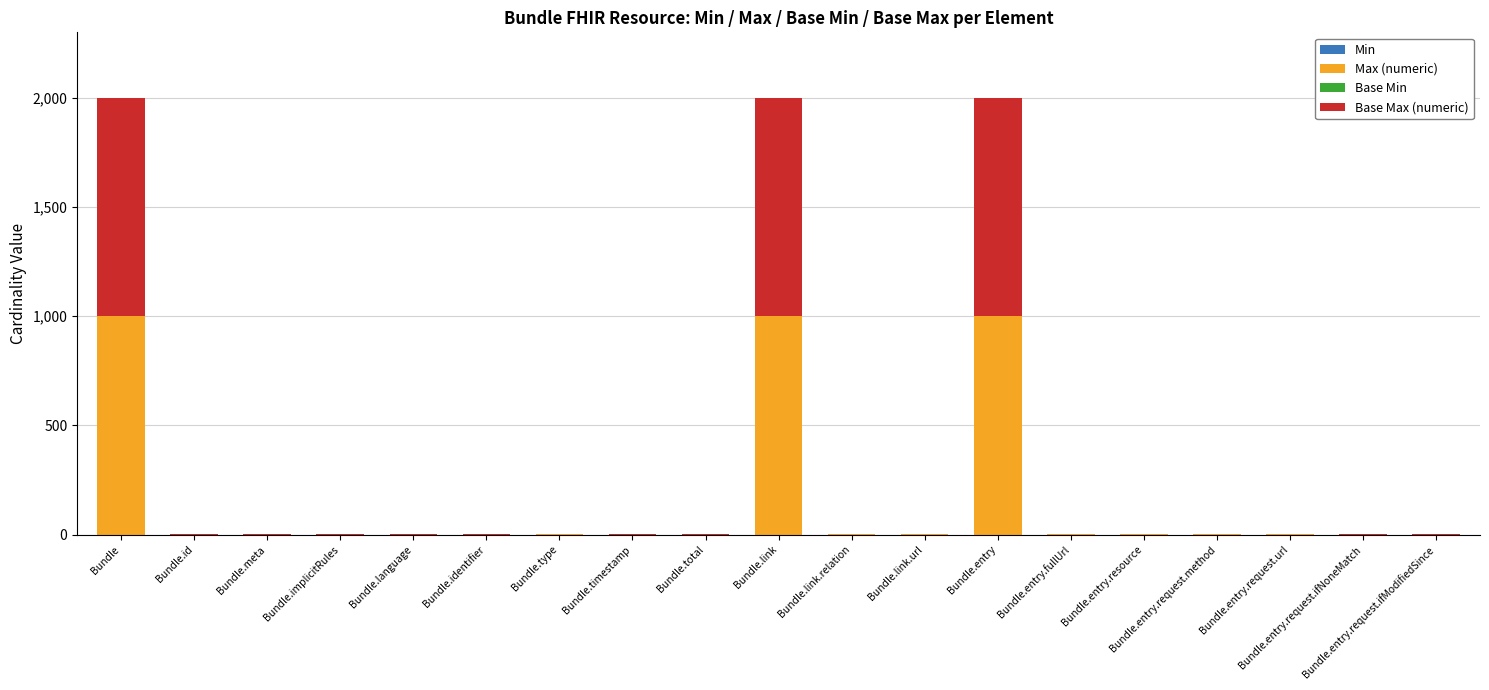

How many distinct data groups are displayed?

4